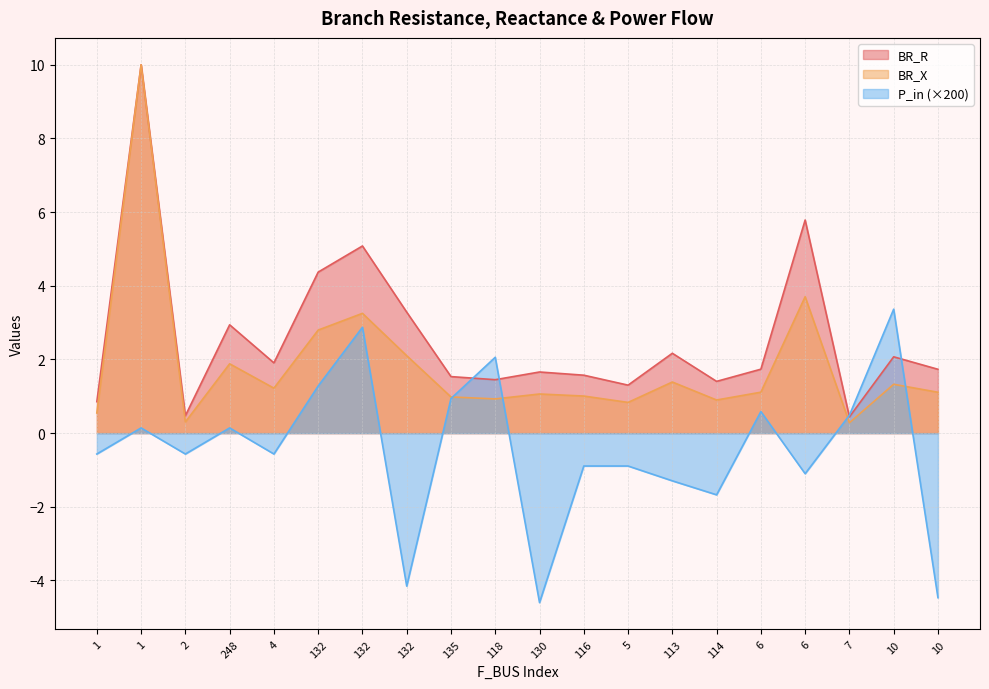

What are all the series names shown in the legend?

BR_R, BR_X, P_in (×200)